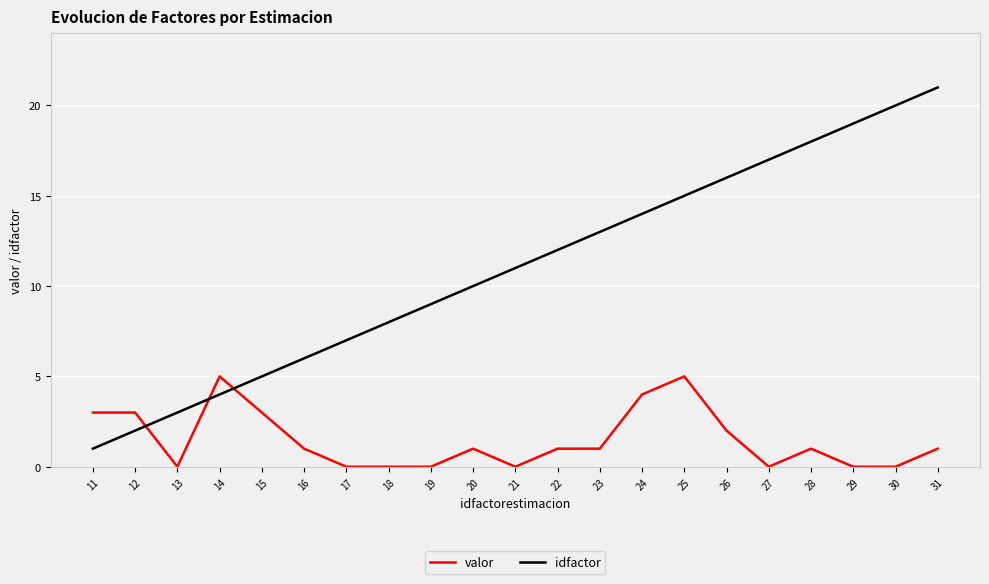

True or false: idfactor has more than 2 interior local peaks.

False